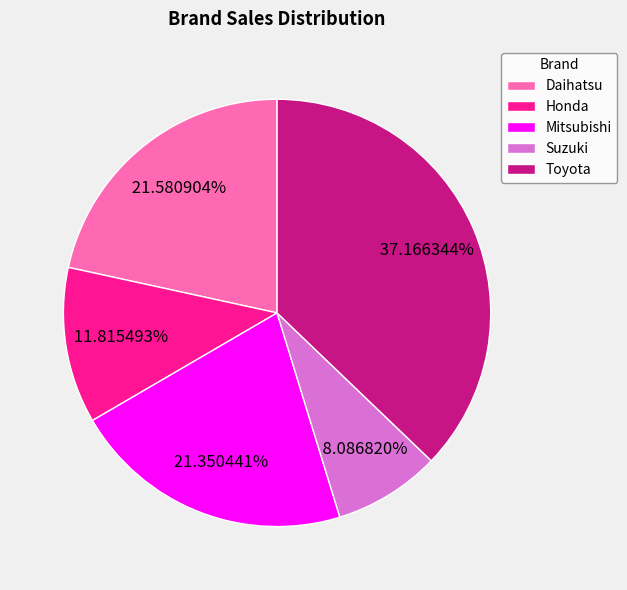

The Toyota slice represents 49% of the pie. True or false?

False